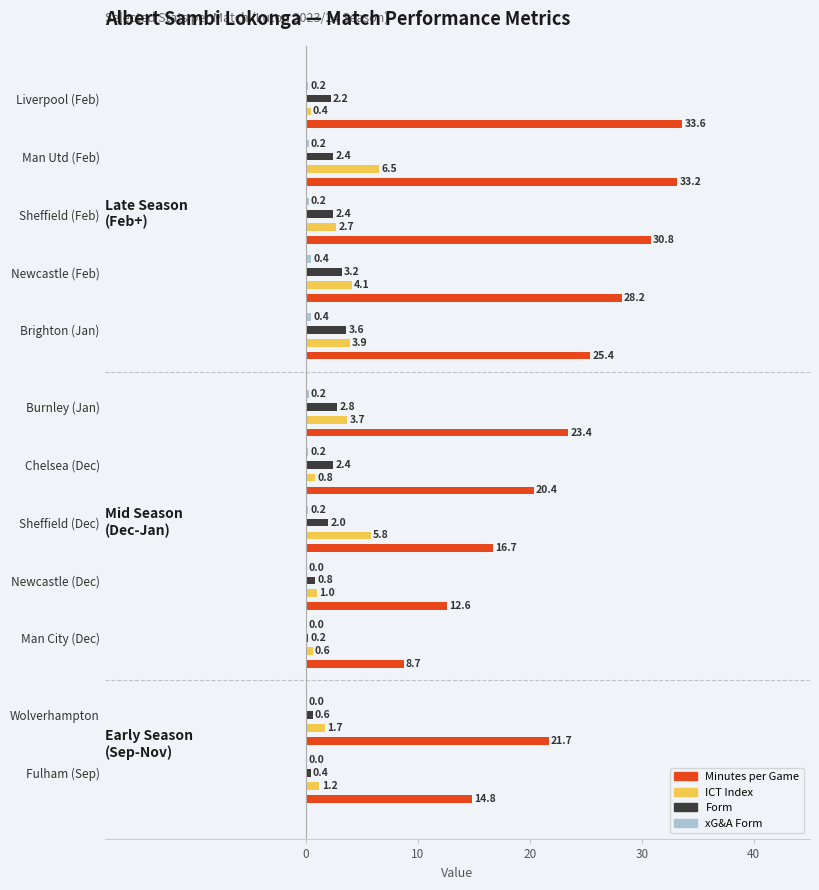

What is the greatest value displayed?

33.6